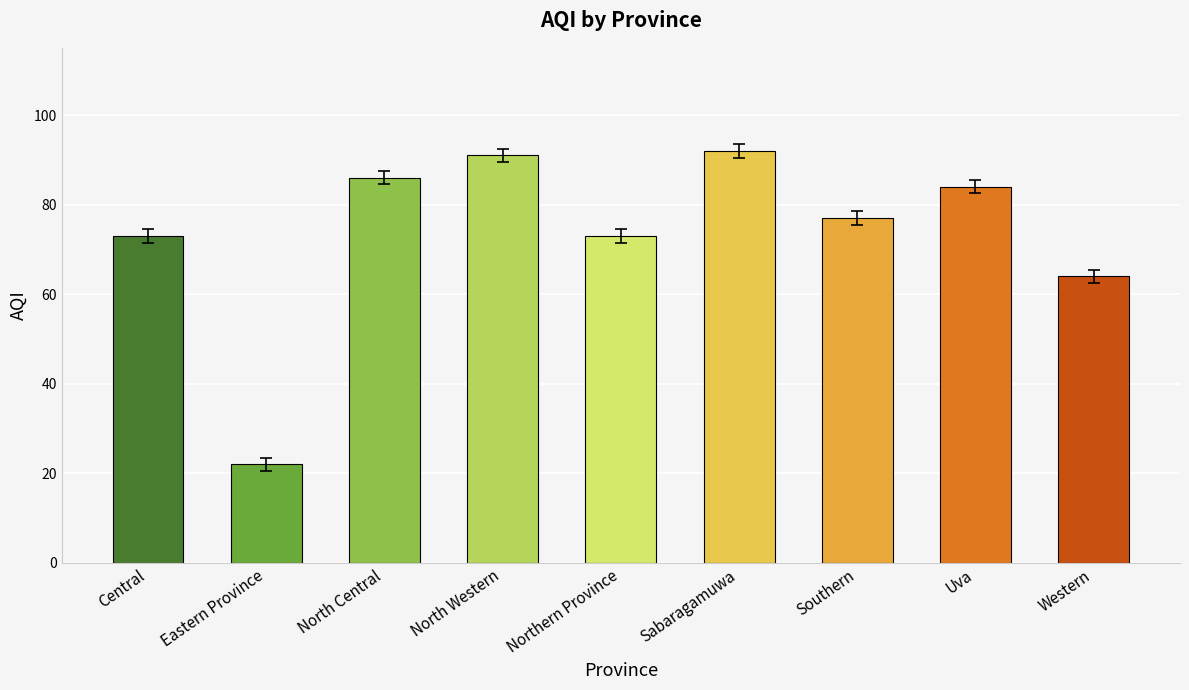

What is the minimum value shown in the chart?

22